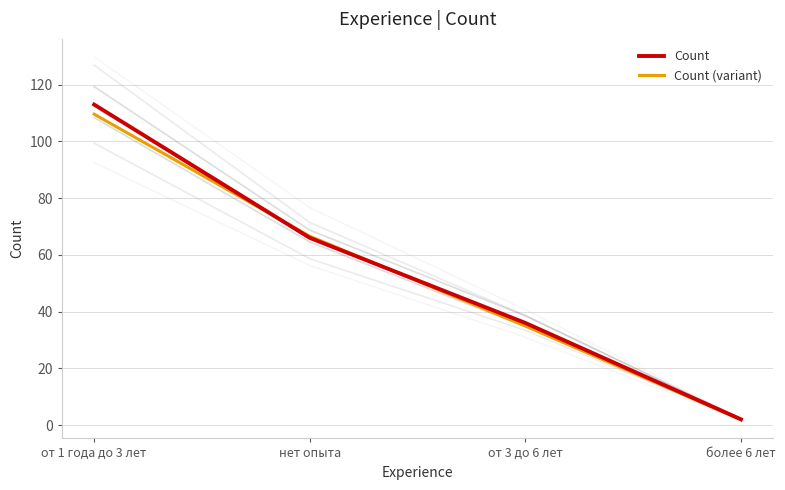

How many lines are shown in the chart?

2